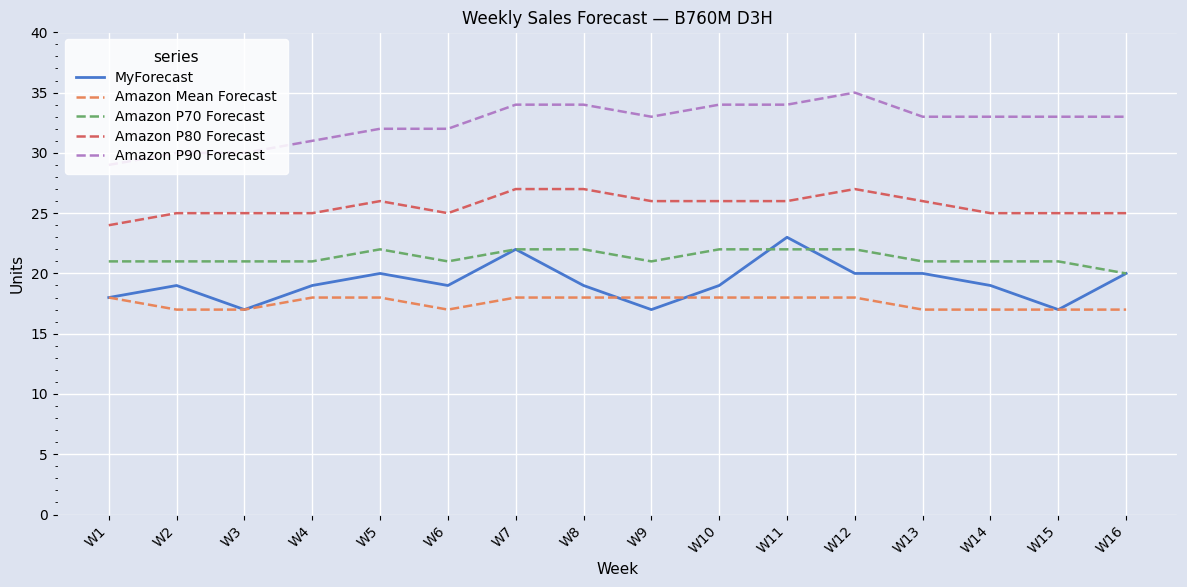

Rank the series at W6 from lowest to highest value.

Amazon Mean Forecast, MyForecast, Amazon P70 Forecast, Amazon P80 Forecast, Amazon P90 Forecast